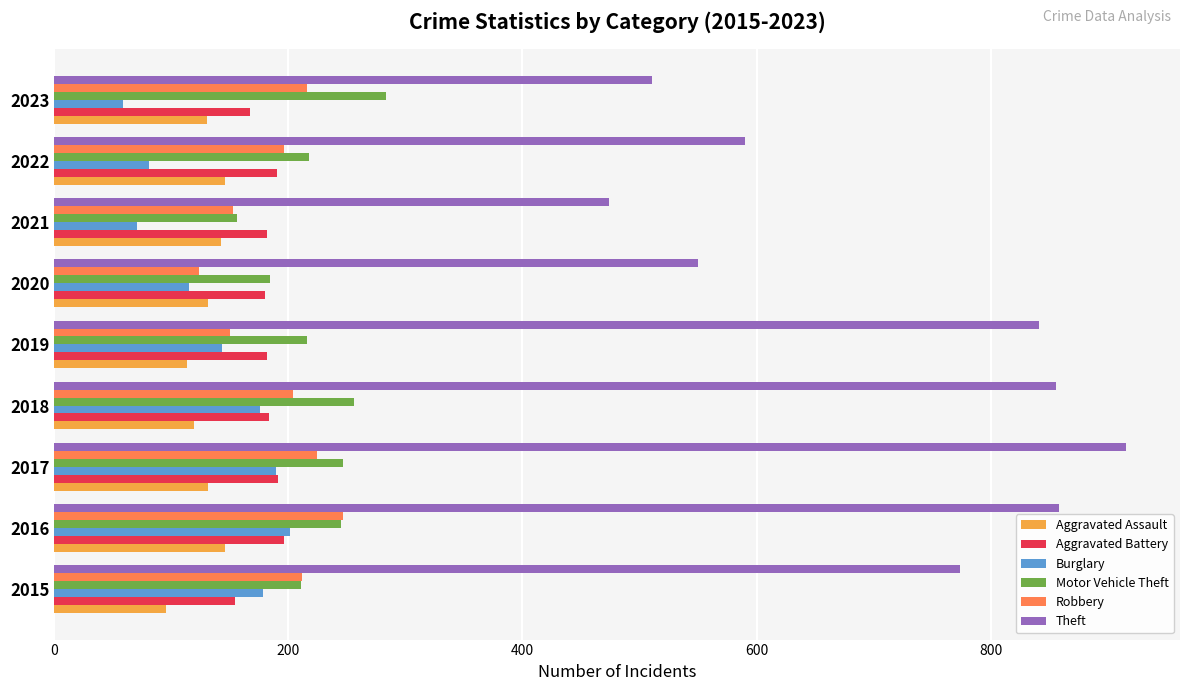

What is the highest value of the Burglary series?

201